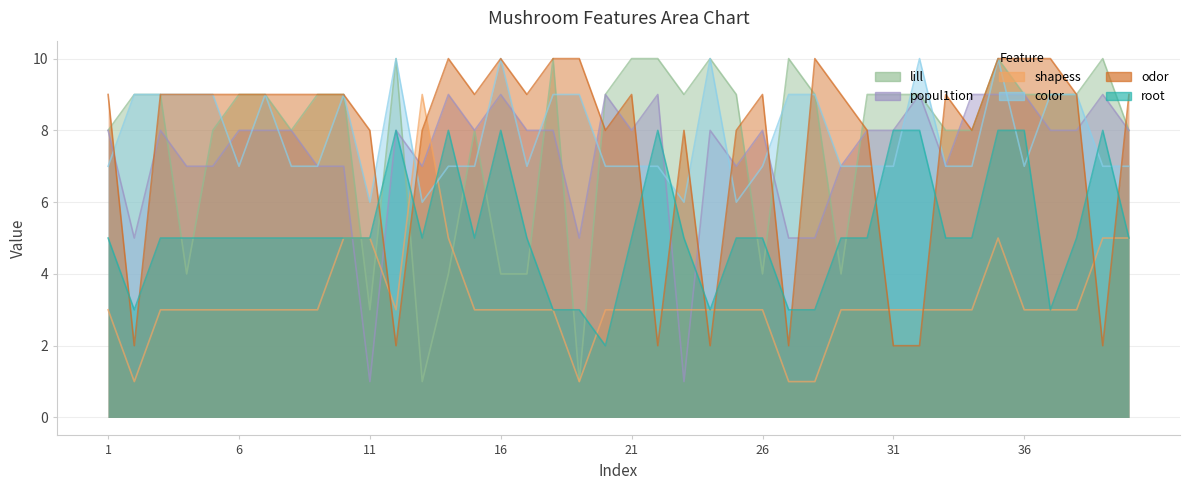

Between which two adjacent categories do popul1tion and odor first intersect?

1 and 2